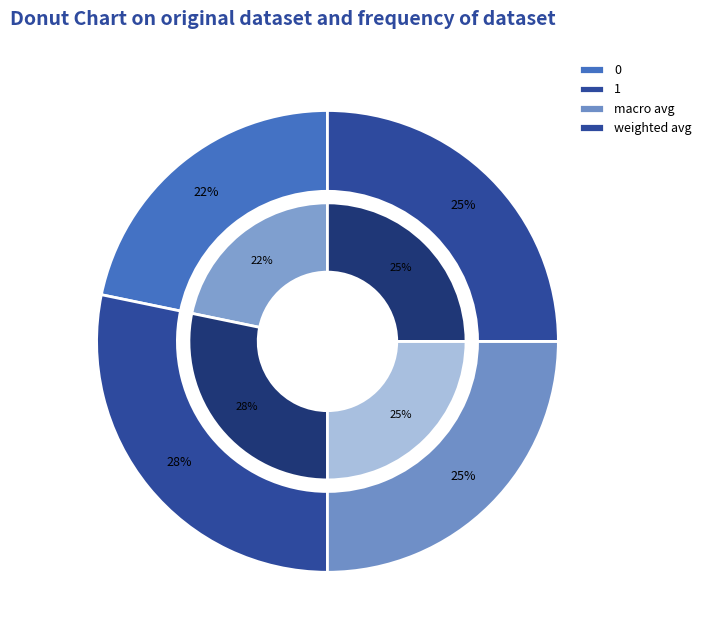

What percentage is the weighted avg slice, to the nearest percent?

25%